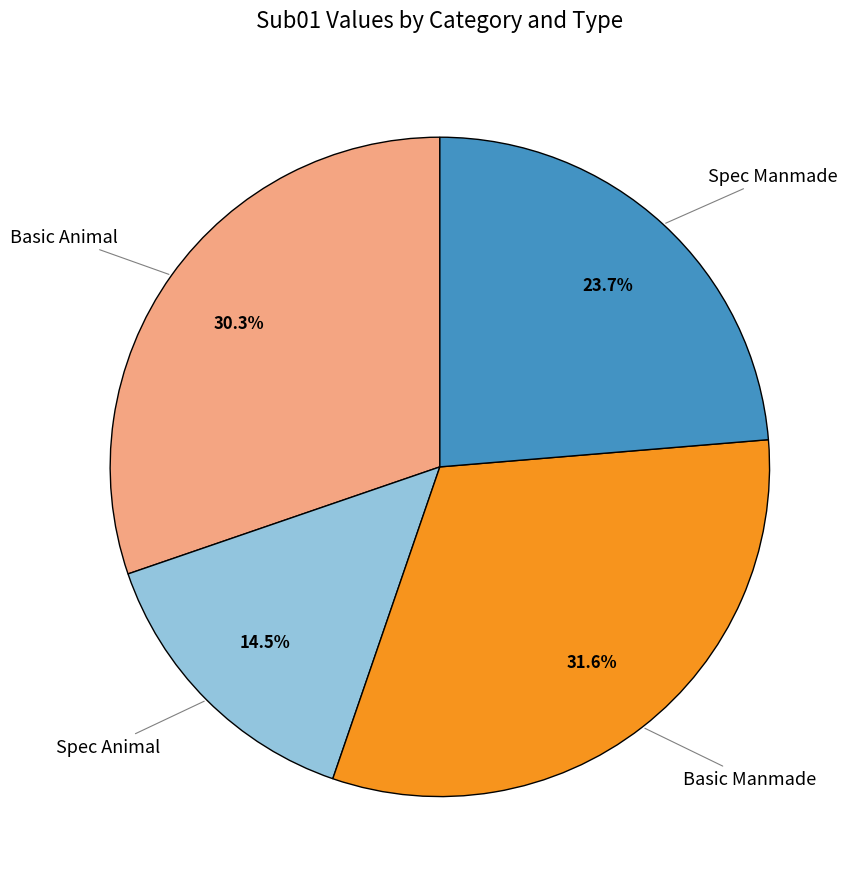

Does any single category account for the majority?

No